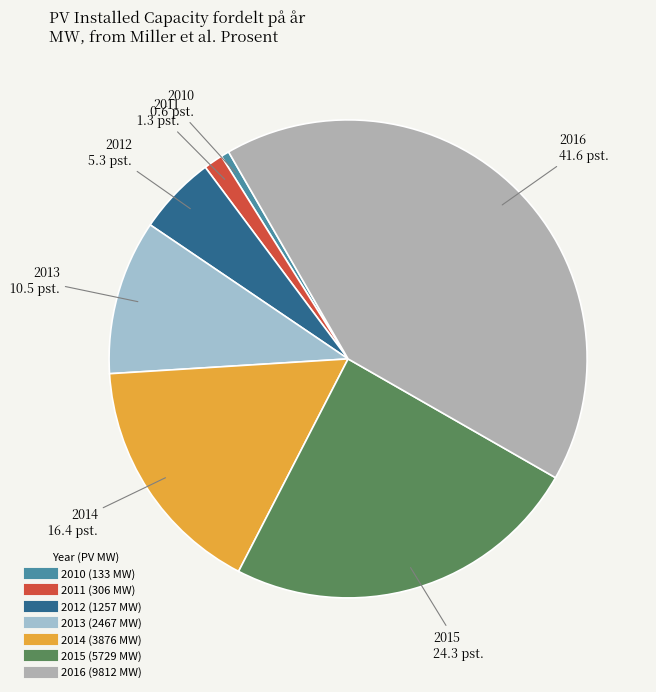

Combined, do 2013 and 2012 account for over 50%?

No